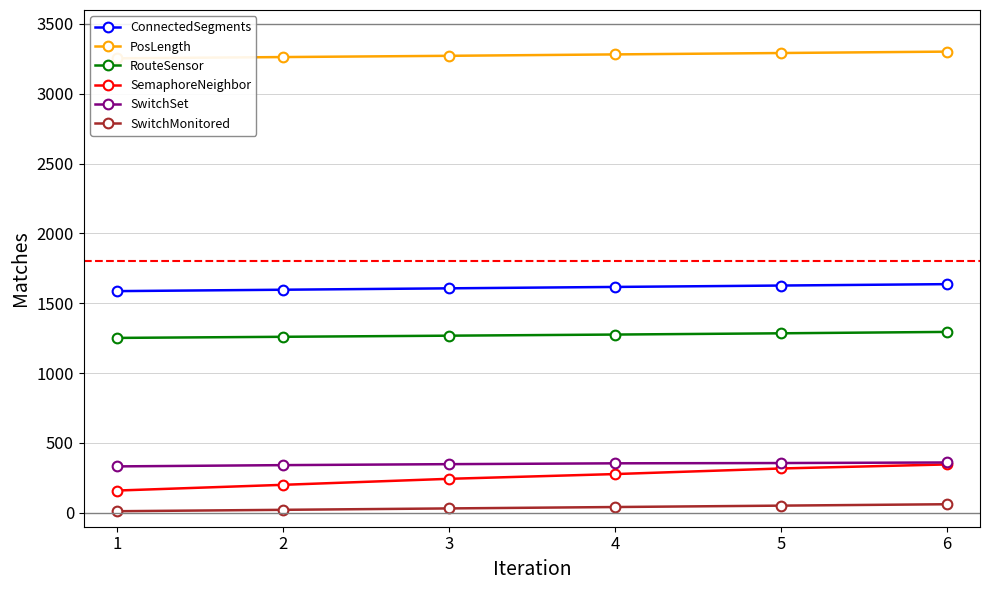

Is the value of RouteSensor at 2 greater than the value of PosLength at 5?

No